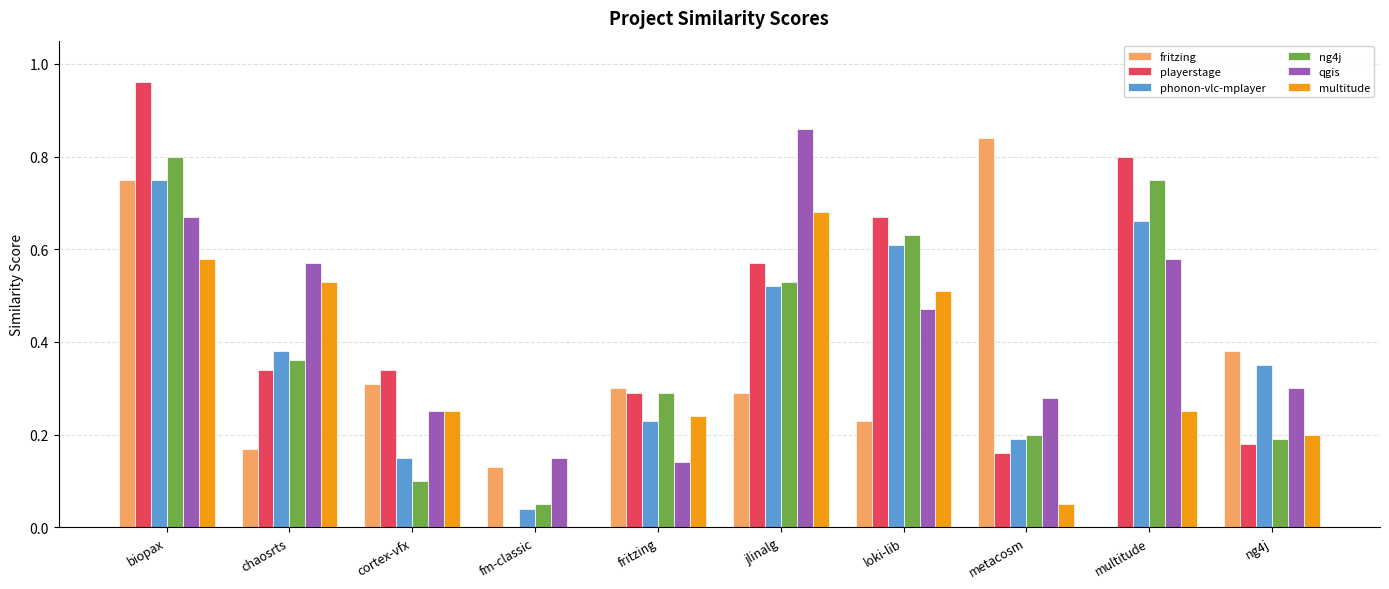

Is it true that playerstage equals 0.8 at multitude?

True